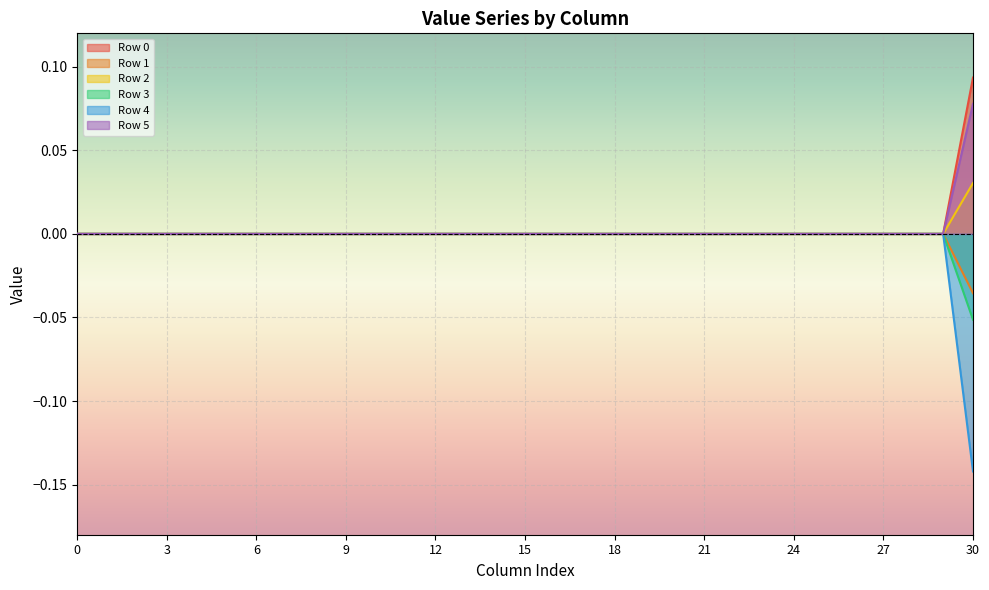

True or false: Row 2 and Row 3 cross at least once.

False